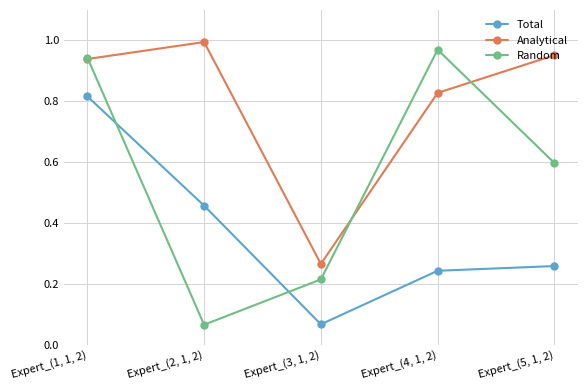

How many distinct data groups are displayed?

3